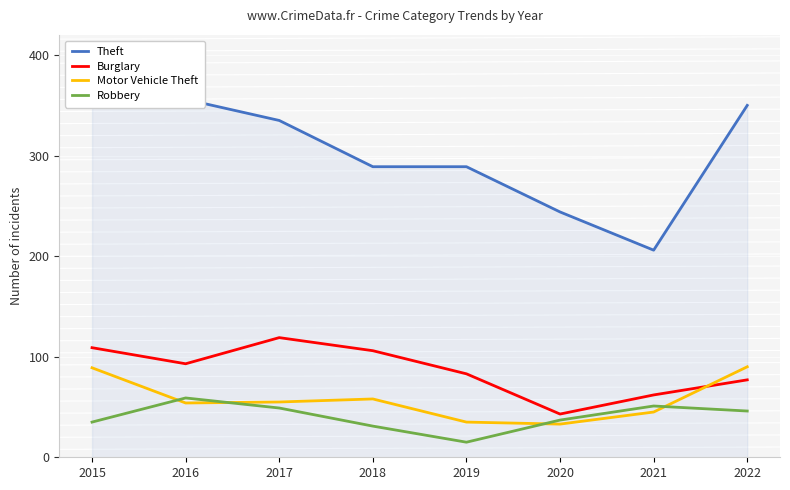

What is the sum of the Robbery values at 2020 and 2018?

68